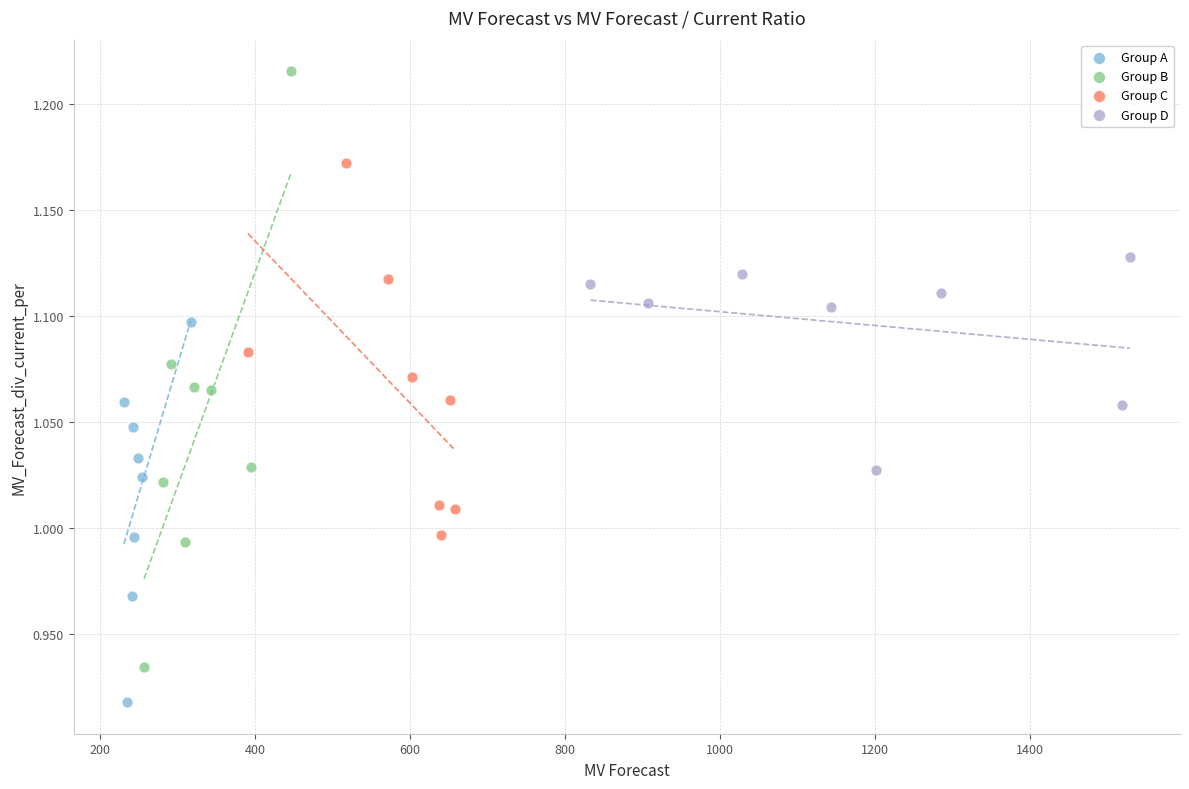

What are all the series names shown in the legend?

Group A, Group B, Group C, Group D